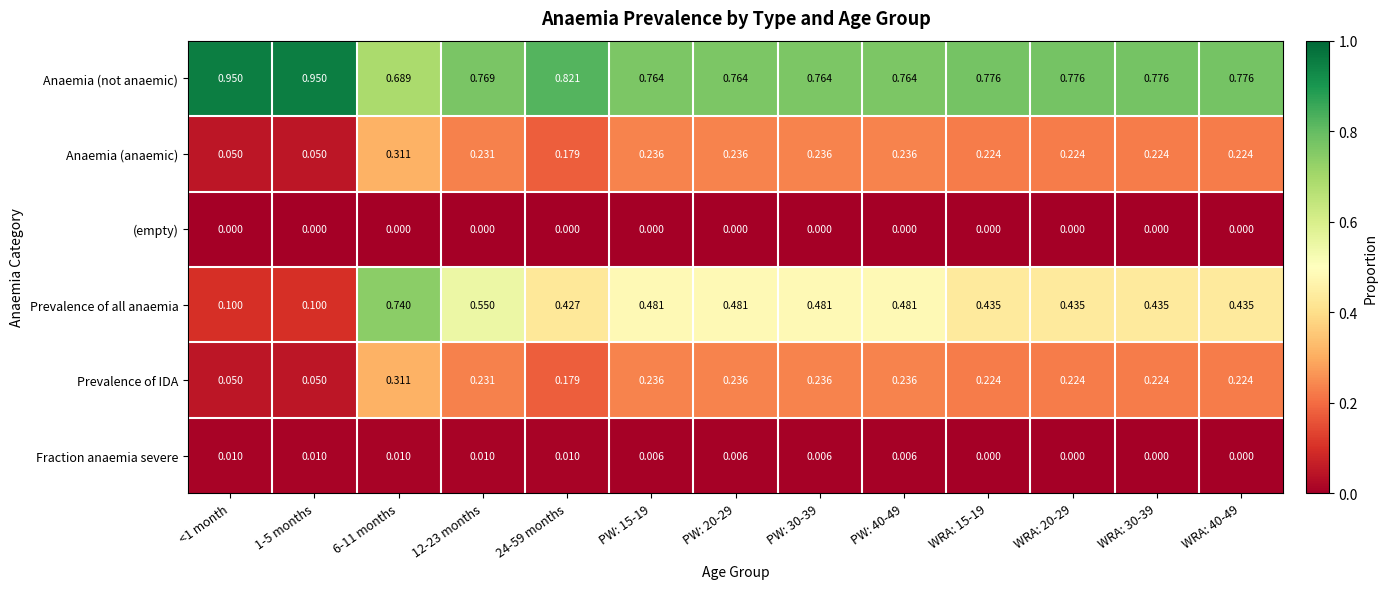

Which series has the widest spread of values?

Prevalence of all anaemia